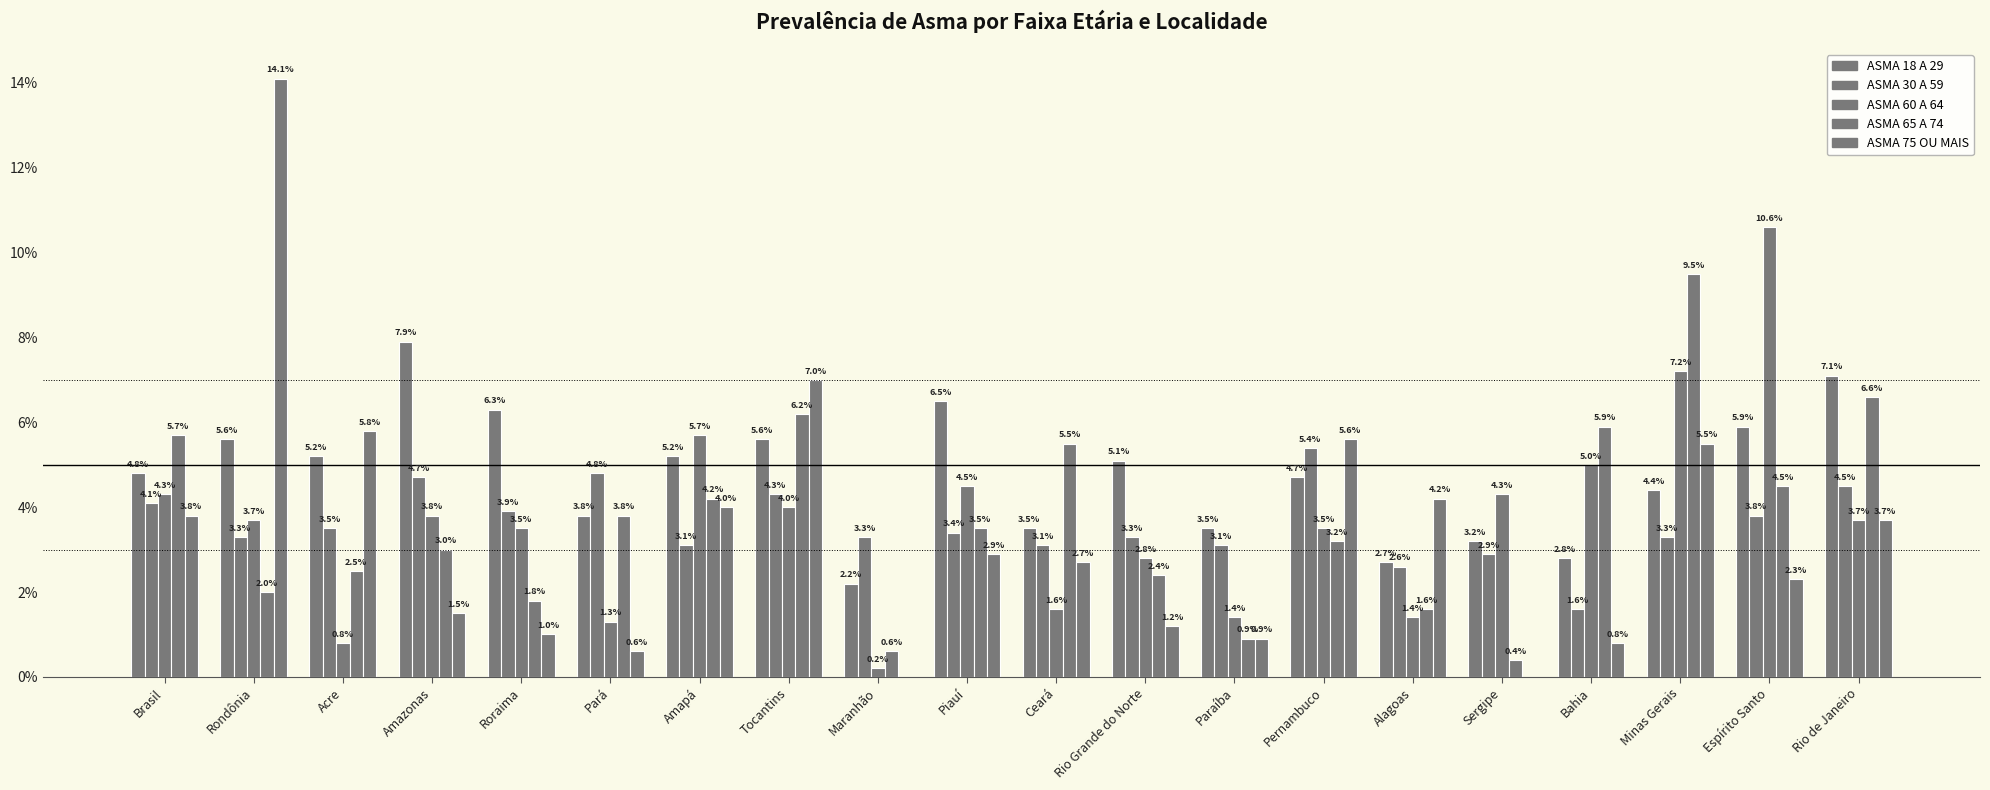

Count the number of categories in the chart.

20